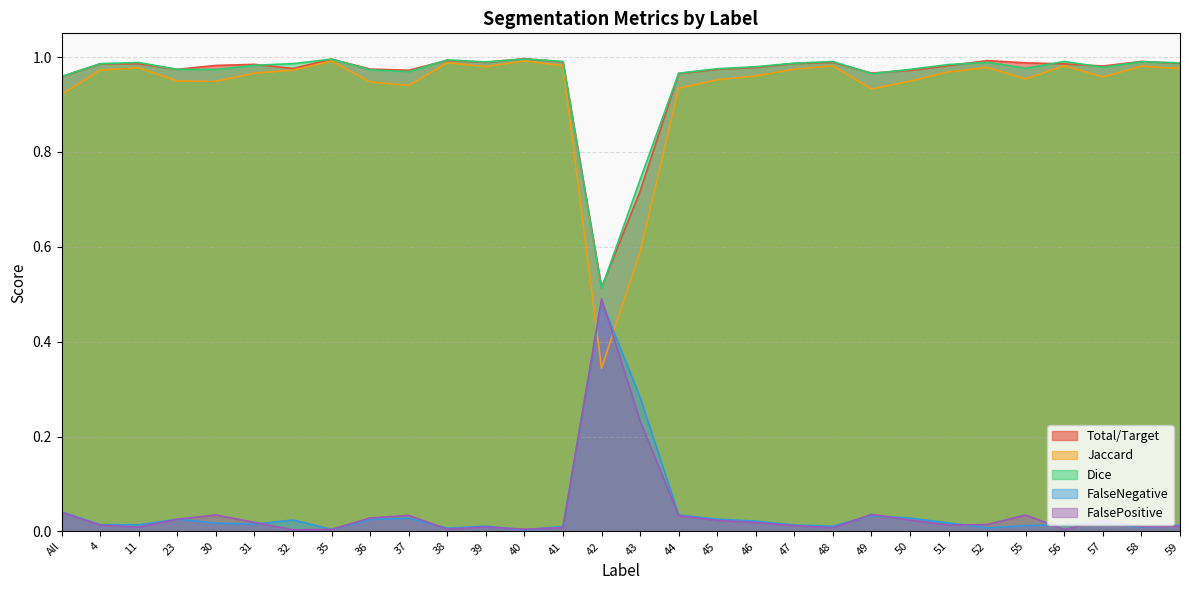

What is the difference between the second highest and second lowest values in the FalsePositive series?

0.2